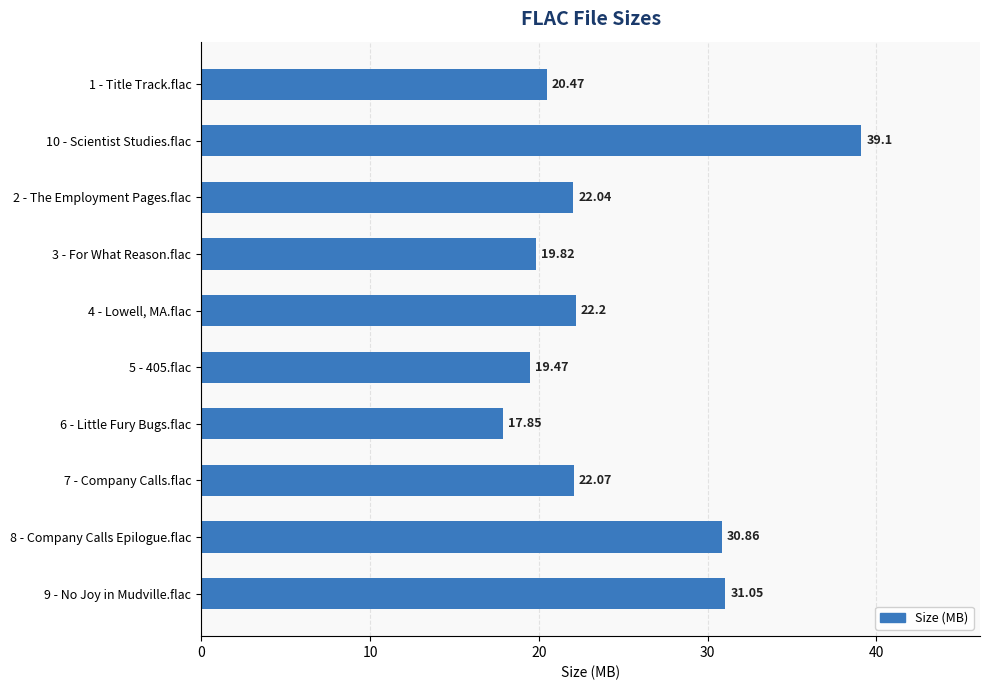

What is the sum of all values?

244.9